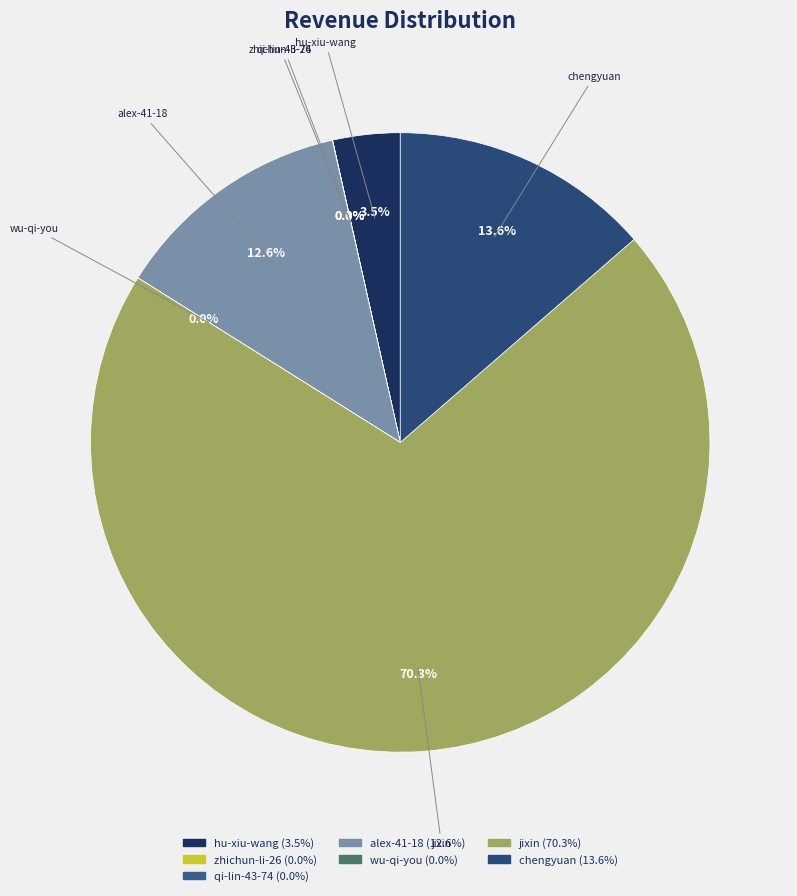

Which category accounts for the majority?

jixin